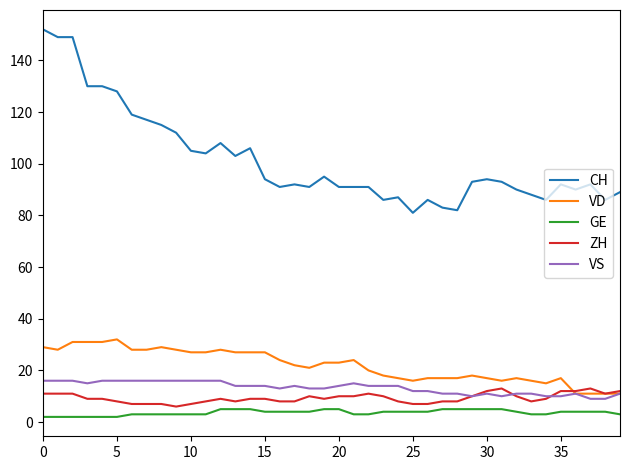

True or false: CH and VD cross at least once.

False